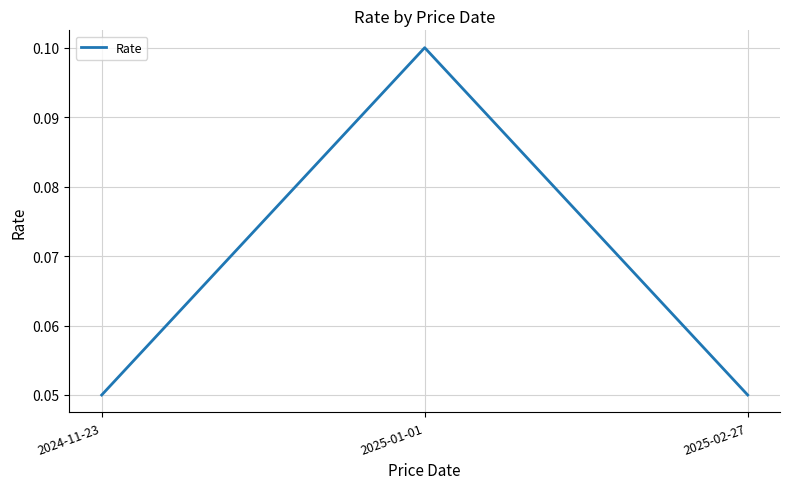

How many lines are shown in the chart?

1